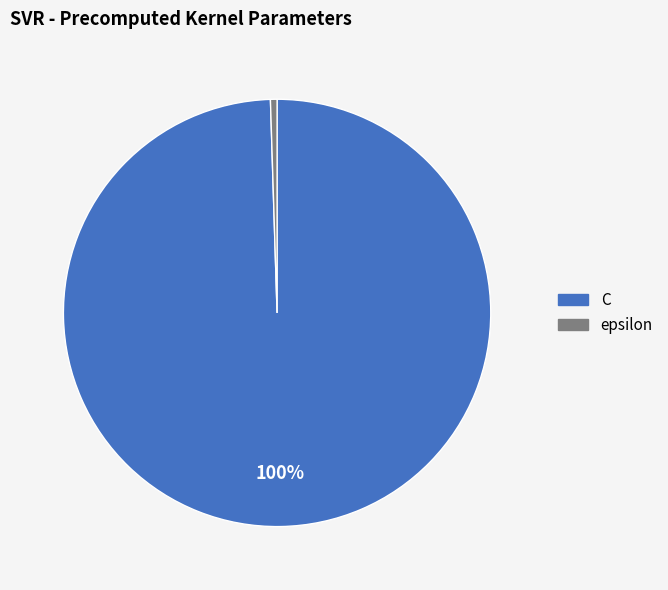

To the nearest percent, what portion does C represent?

100%